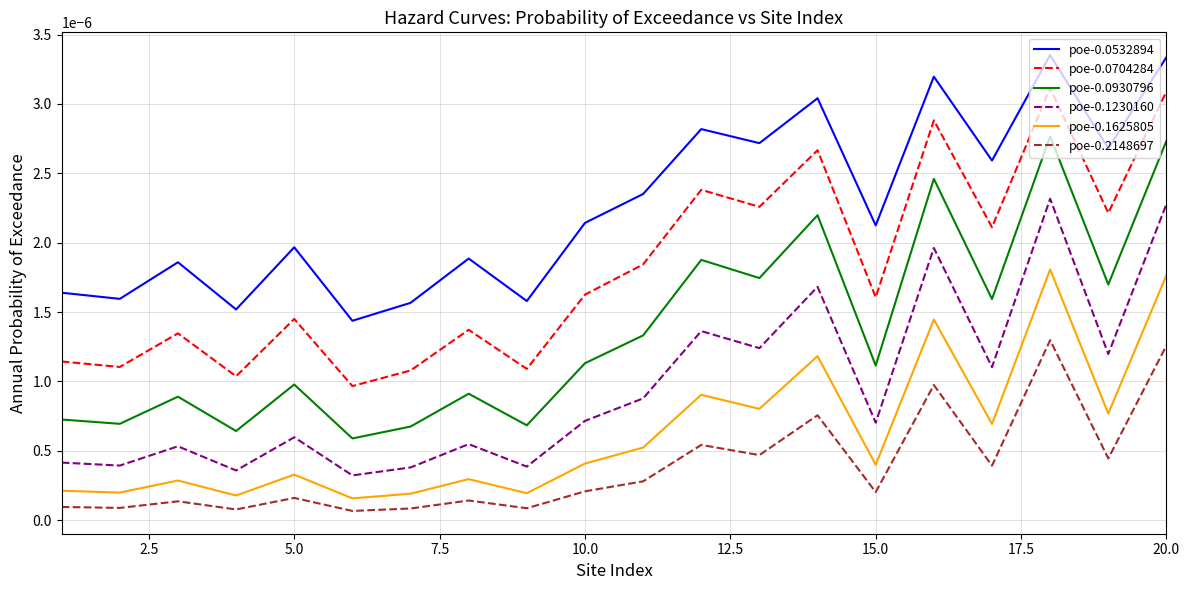

How many interior local peaks does the poe-0.1230160 series have?

7